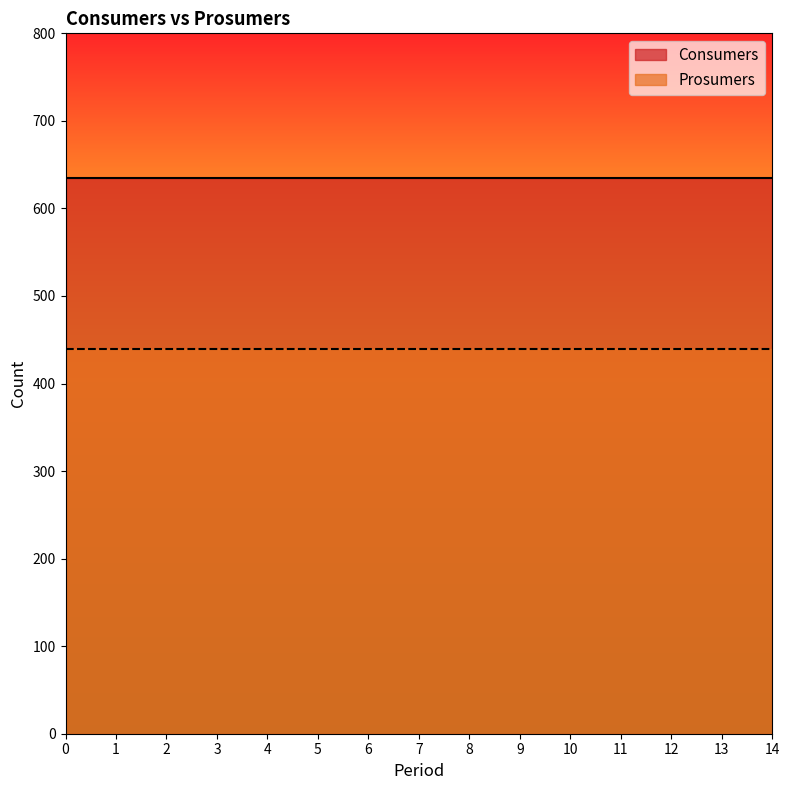

True or false: Prosumers and Consumers cross at least once.

False